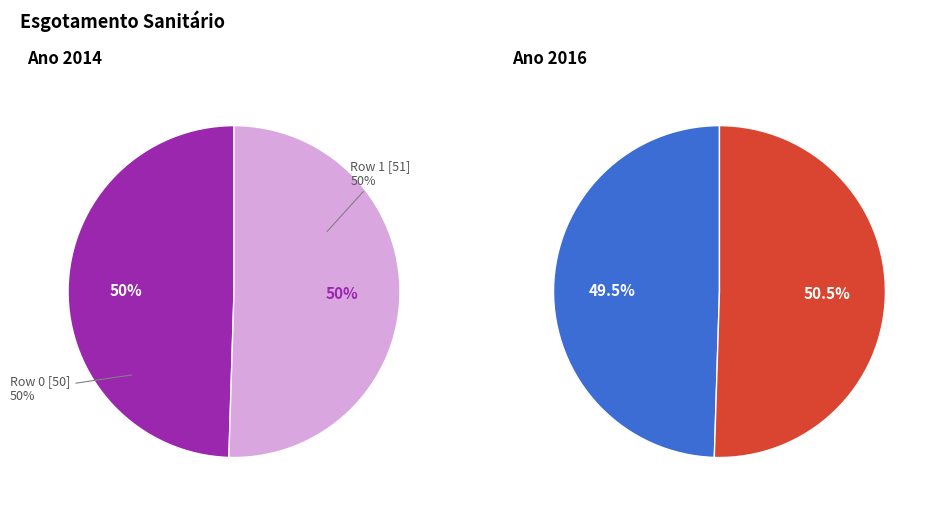

Which category accounts for the majority?

1